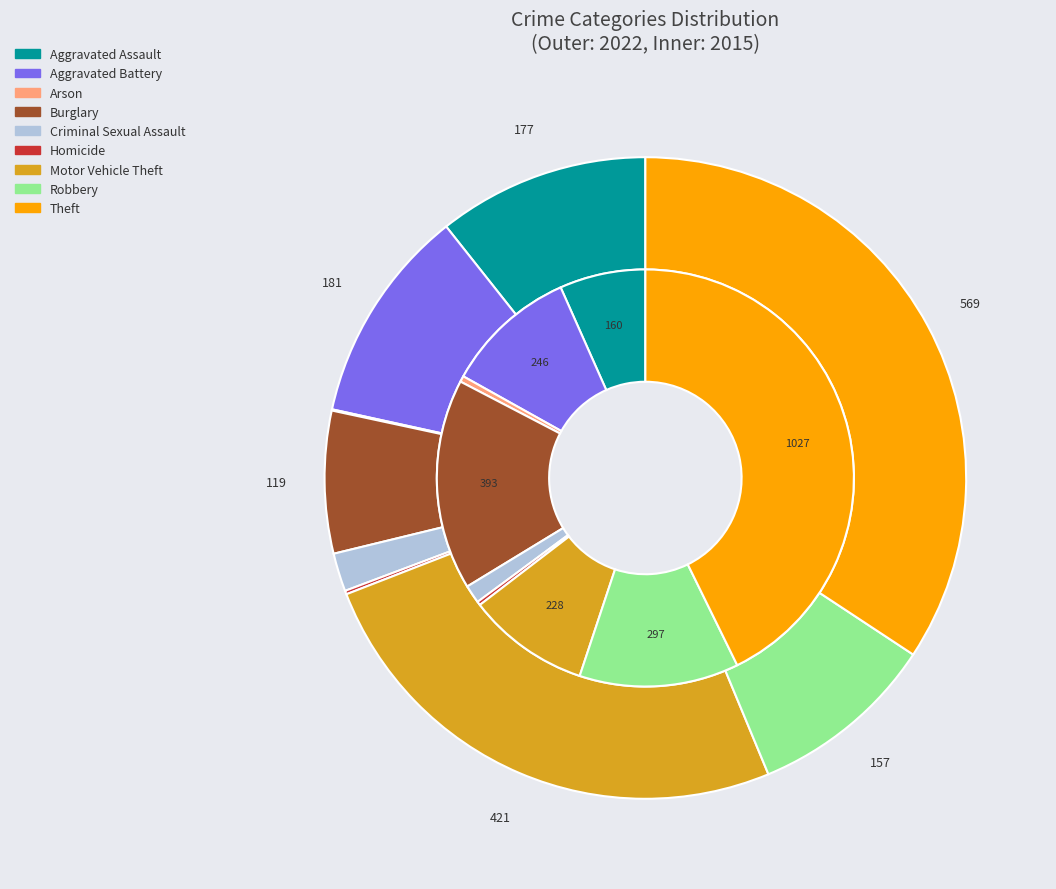

To the nearest percent, what portion does 7 represent?

12%